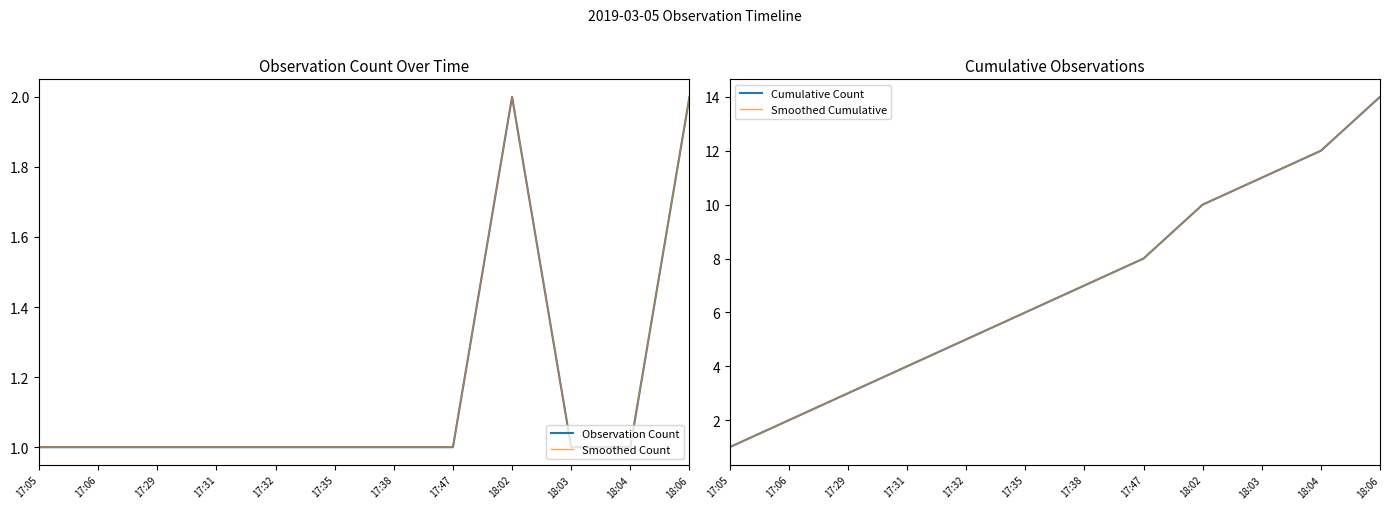

What is the total value across all series at 18:06?

32